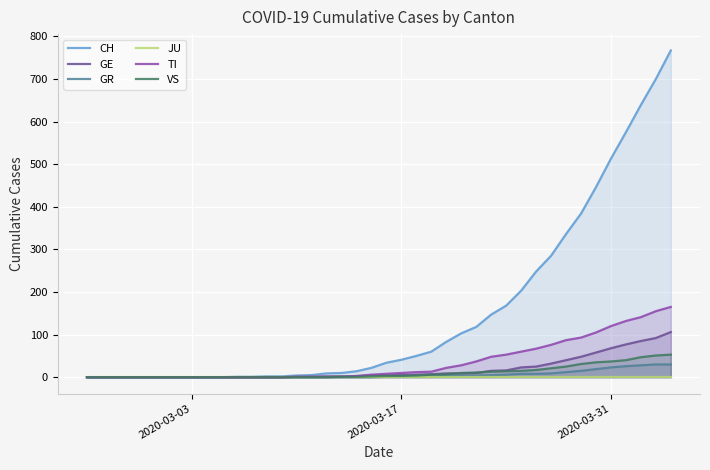

The GR series shows 0 at 2020-03-03. True or false?

True